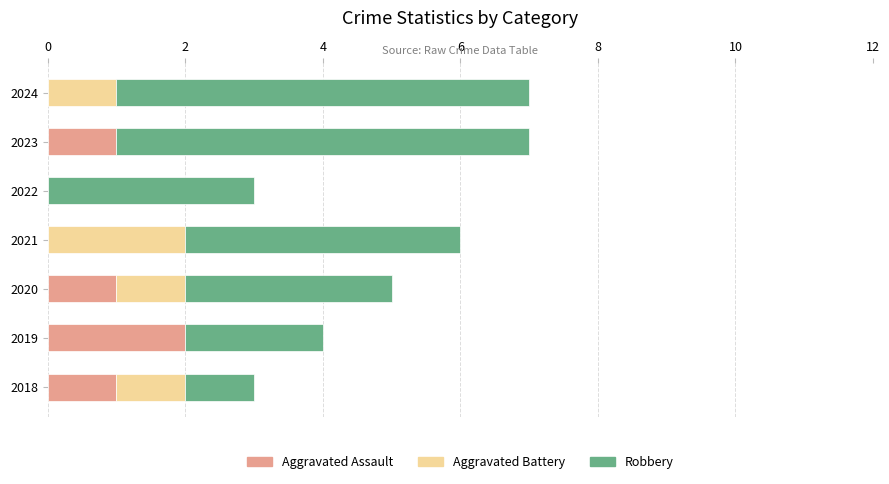

The Aggravated Assault series shows 0 at 2022. True or false?

True